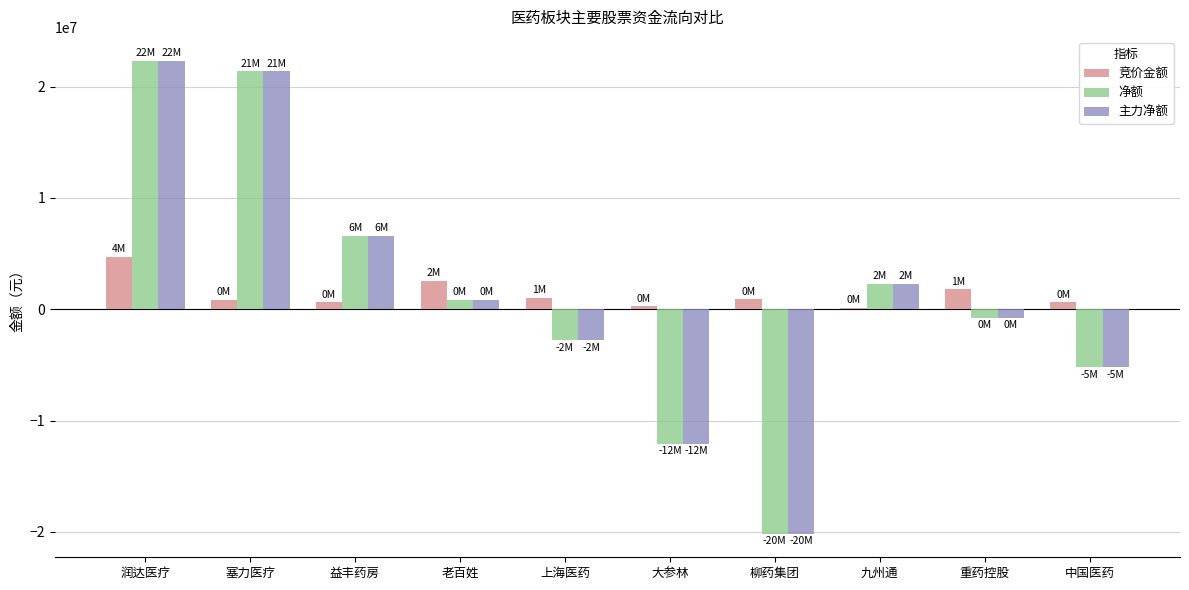

At which category is the sum across all series the highest?

润达医疗